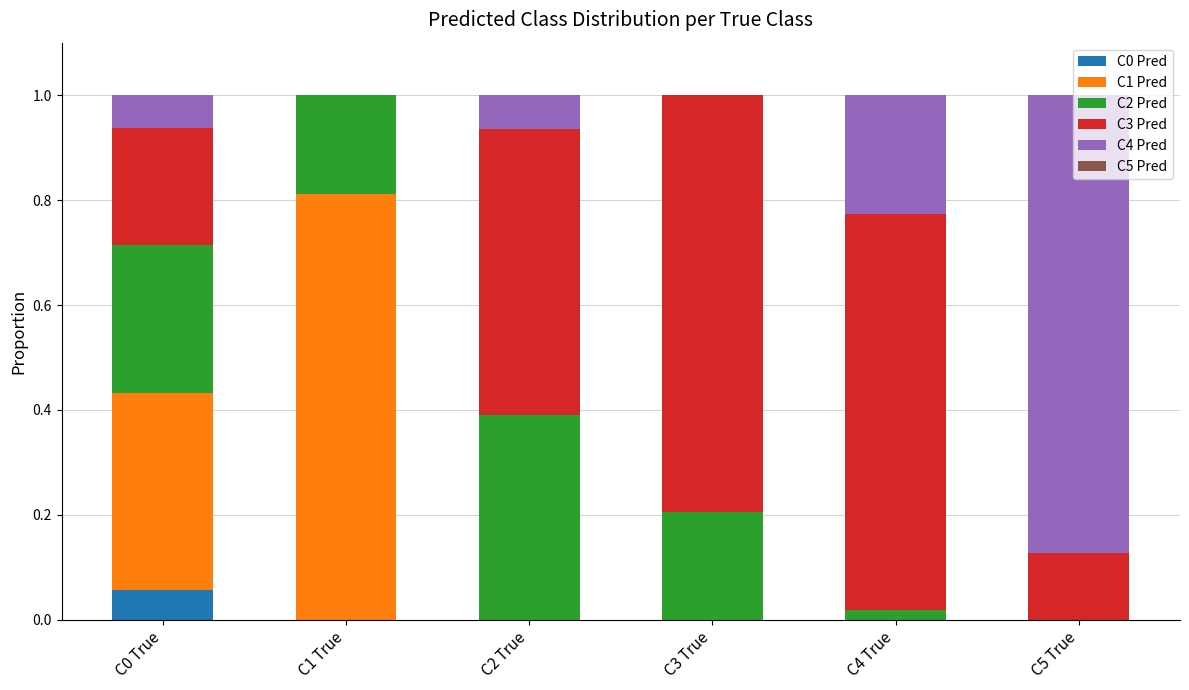

What is the total value across all series at C0 True?

1.0